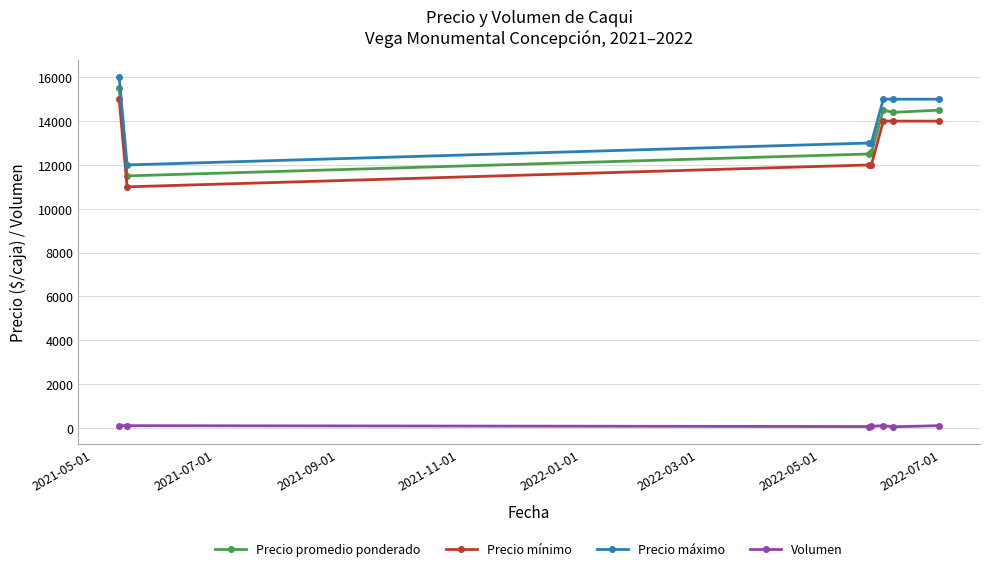

True or false: Precio máximo has more than 2 points higher than both neighbors.

False